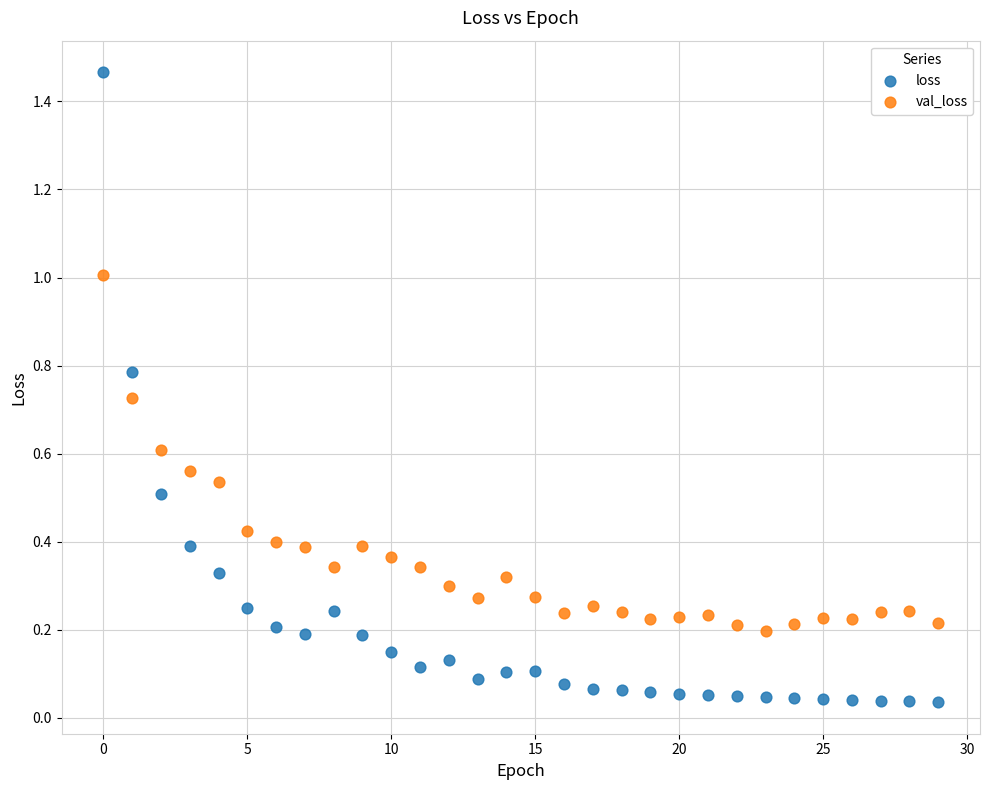

Which series reaches the minimum Y coordinate?

loss